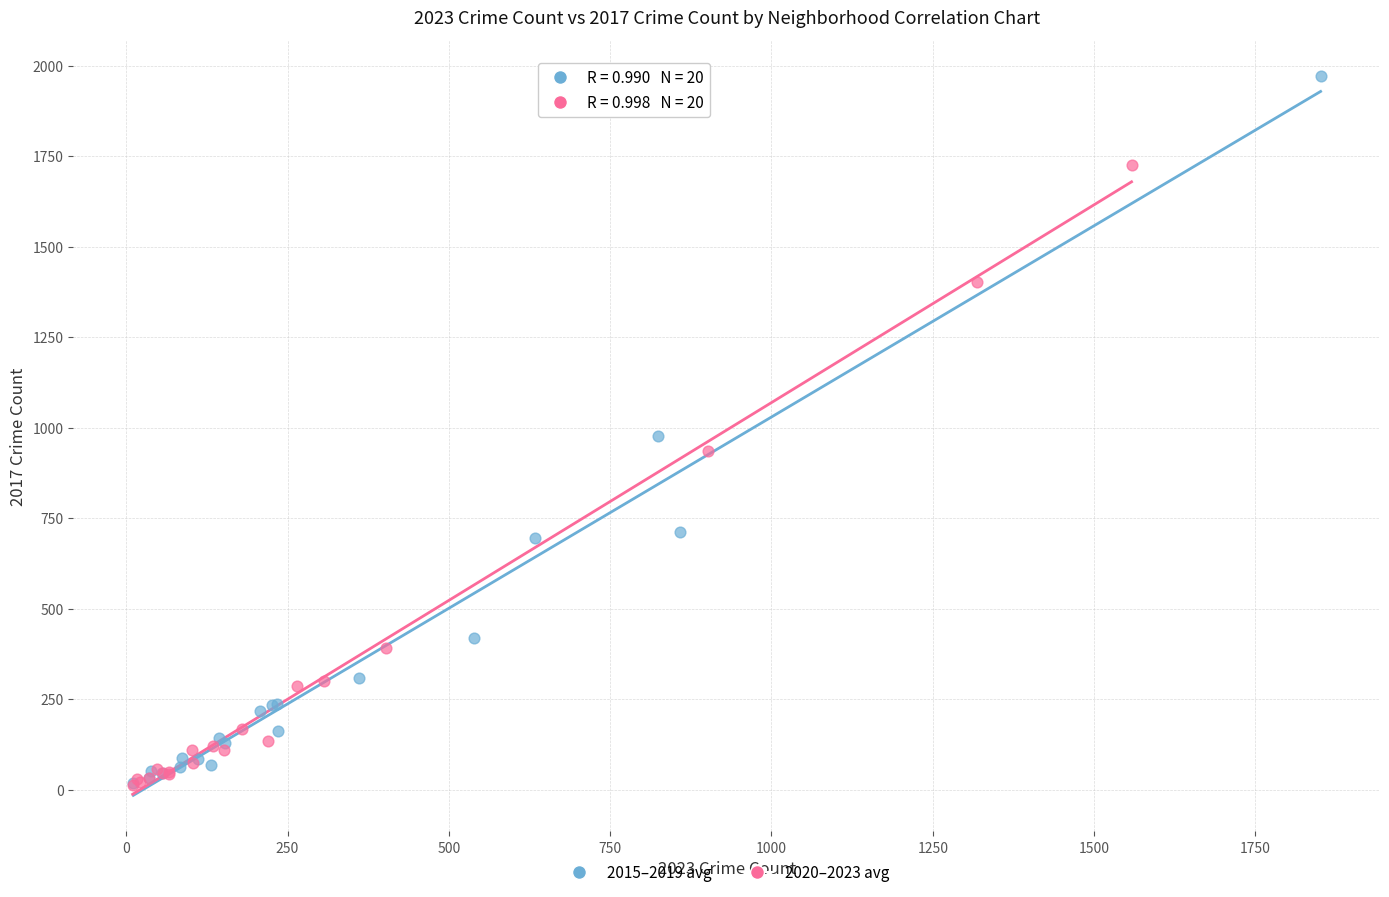

Which series contains the highest Y value?

2015–2019 avg